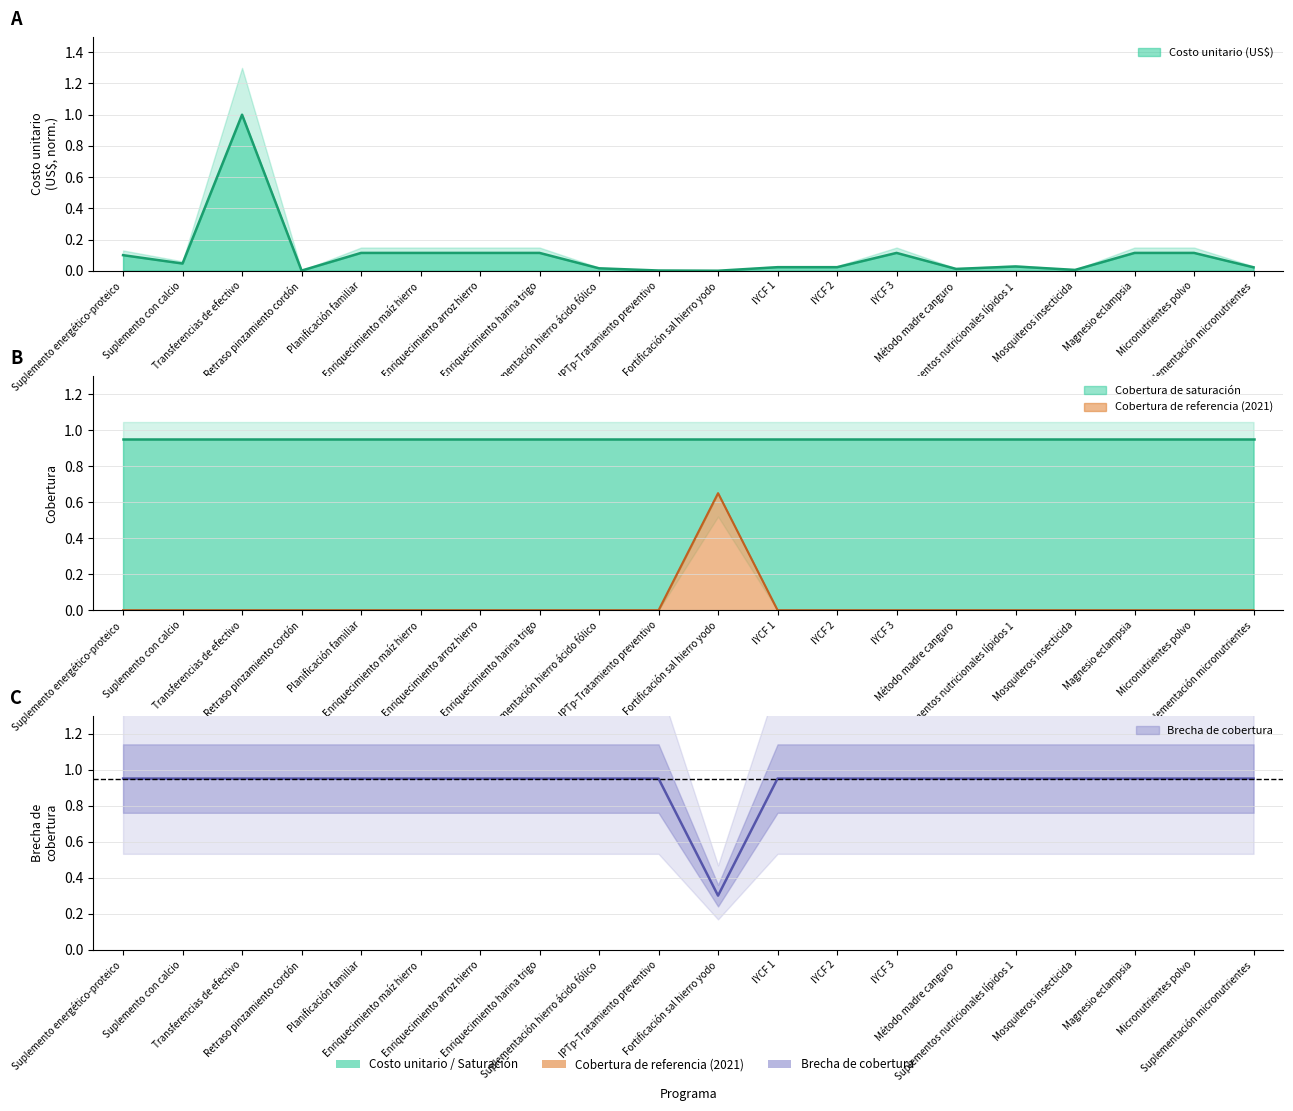

Between which two adjacent categories do Costo unitario (US$) and Cobertura de referencia (2021) first intersect?

IPTp-Tratamiento preventivo and Fortificación sal hierro yodo